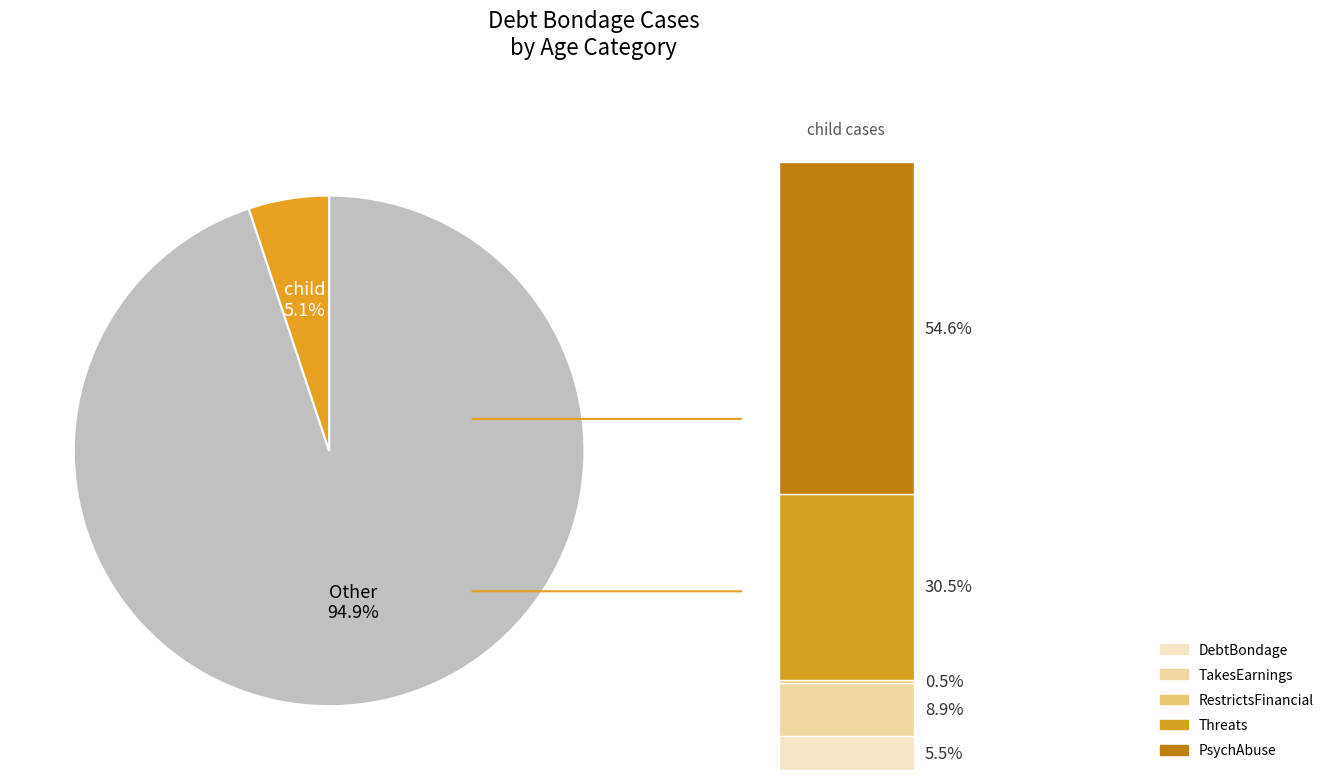

What is the change in value from adult to child?

-1057